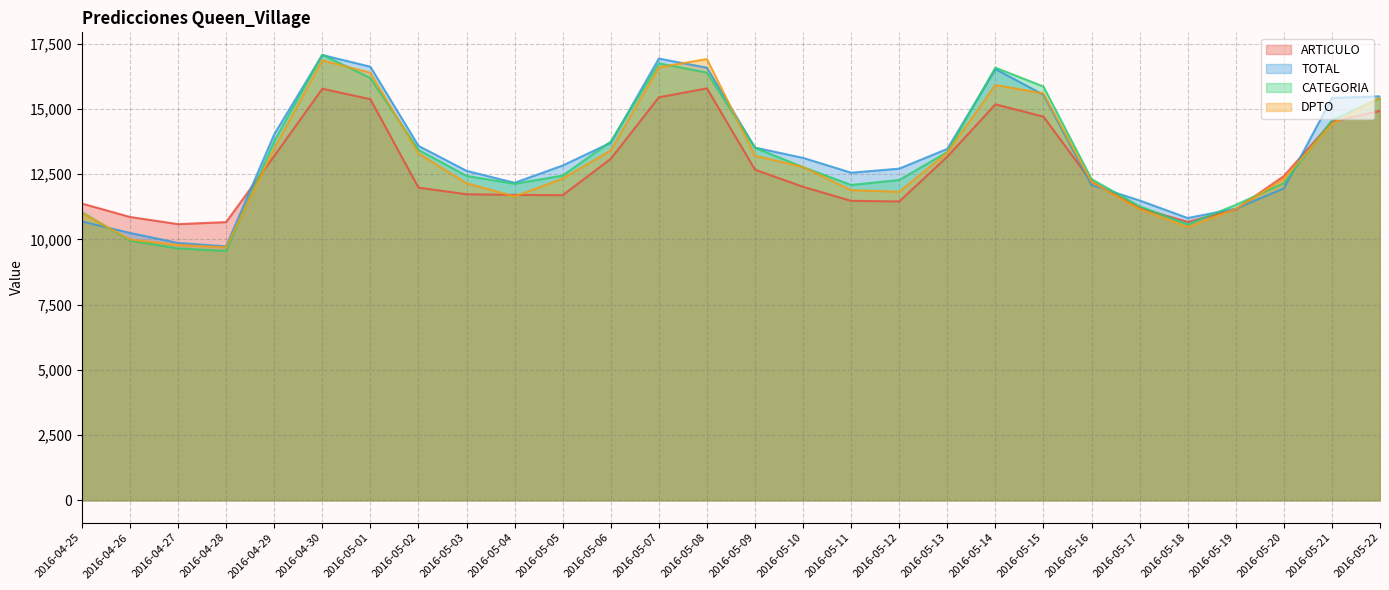

What is the label of the 7th point from the right?

2016-05-16